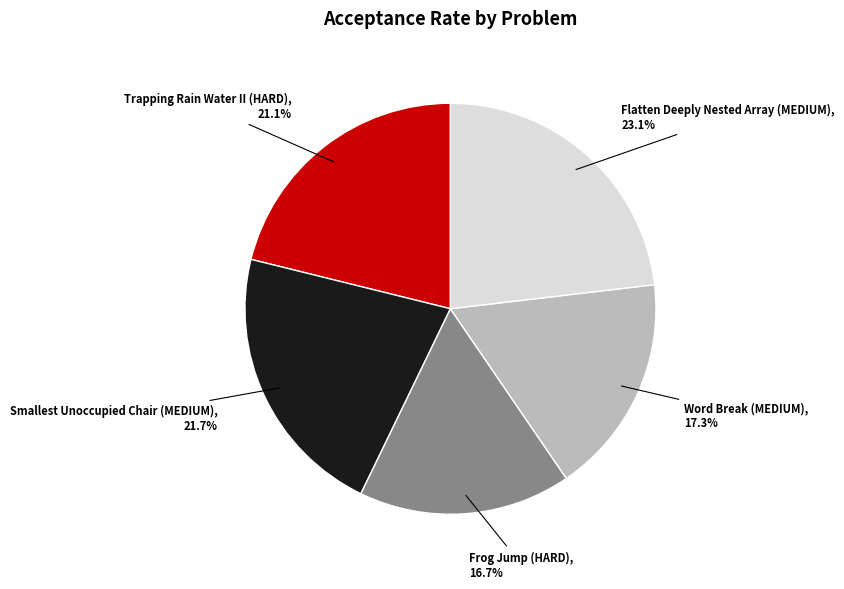

Which category has the biggest portion of the pie?

Flatten Deeply Nested Array (MEDIUM)